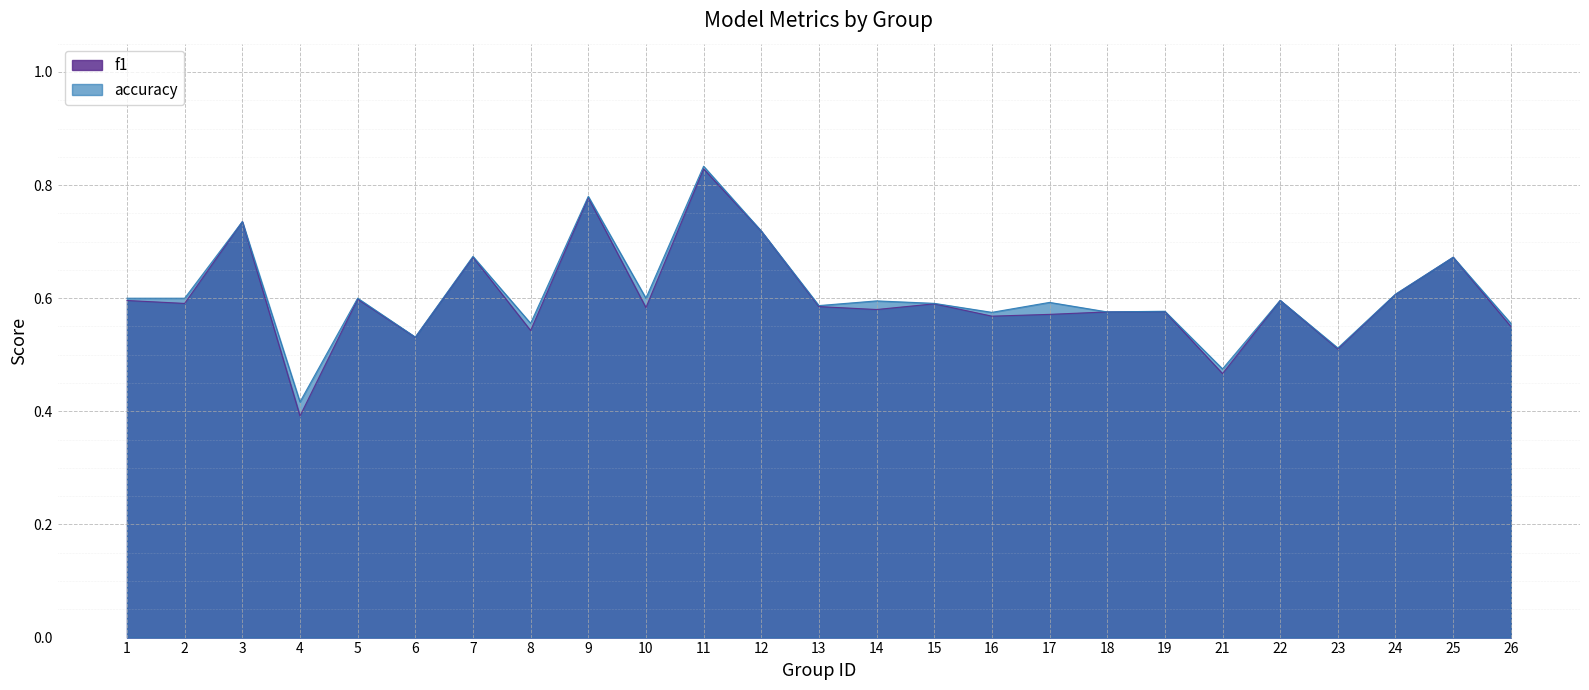

What is the sum of the accuracy values at 7 and 15?

1.3